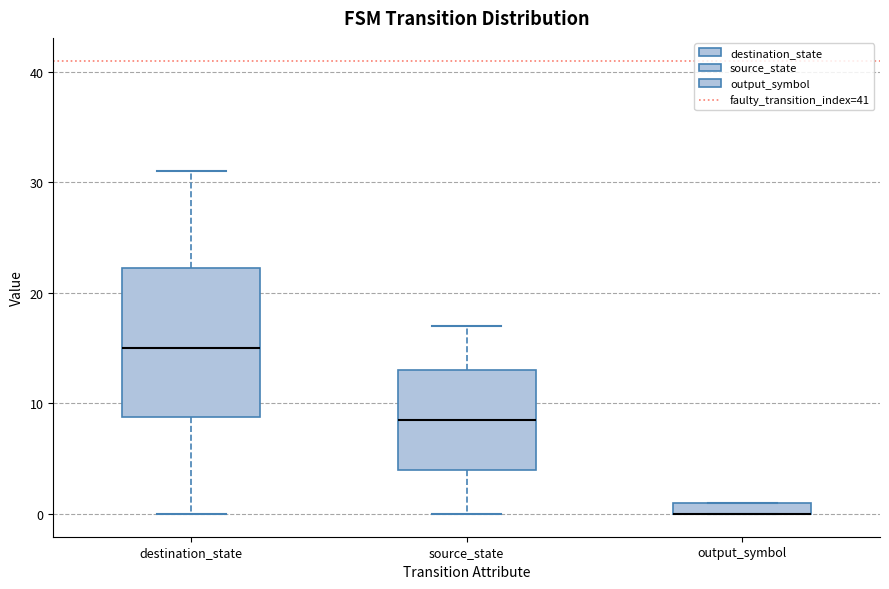

Comparing the boxes themselves (not the whiskers), which one is the tallest?

destination_state